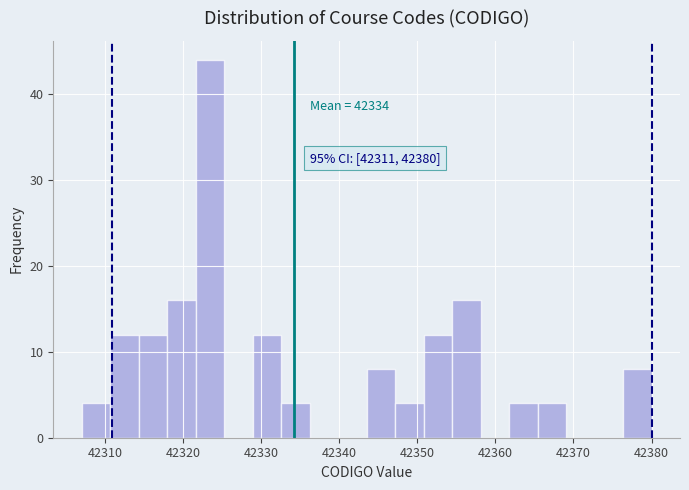

Around what value on the x-axis is the tallest bar? Give the approximate position of its centre, as read against the axis.

42323